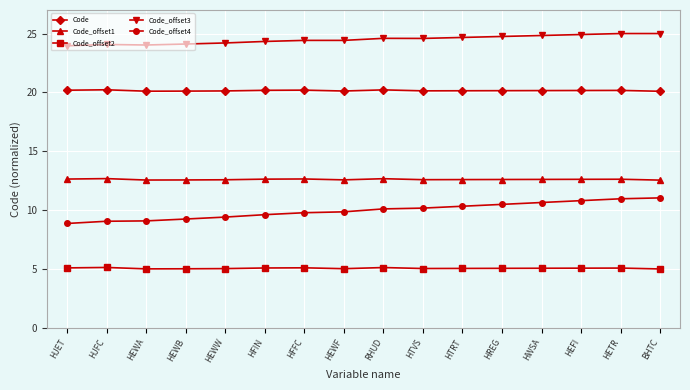

Which series changed the most between HEWB and RHUD?

Code_offset4